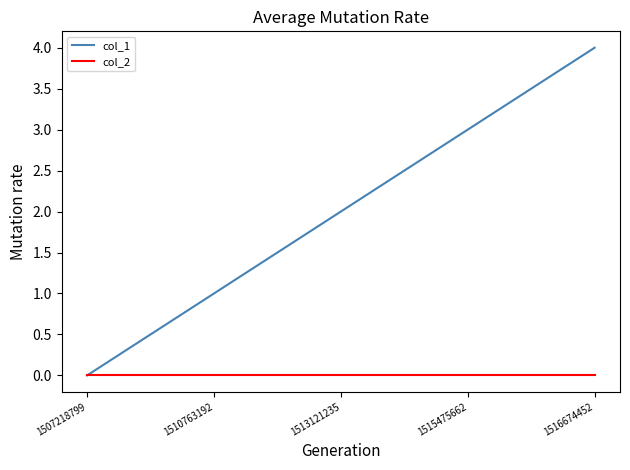

Rank the series at 1510763192 from lowest to highest value.

col_2, col_1